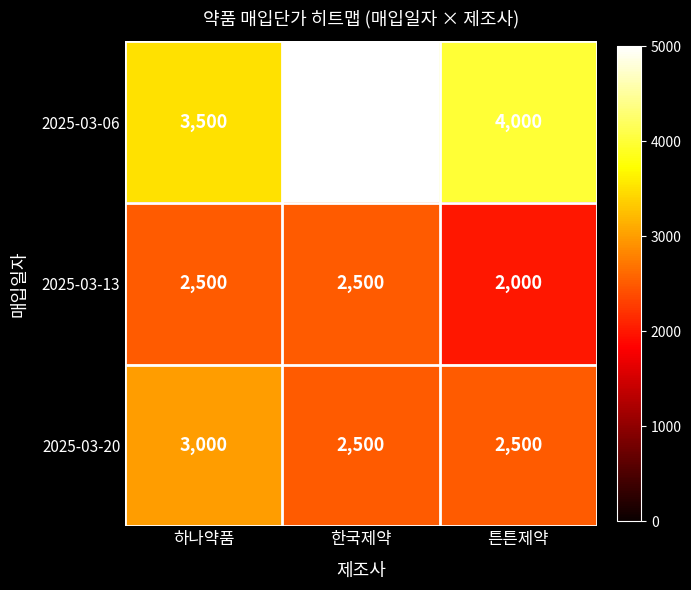

List the series in order of their overall mean, lowest first.

2025-03-13, 2025-03-20, 2025-03-06